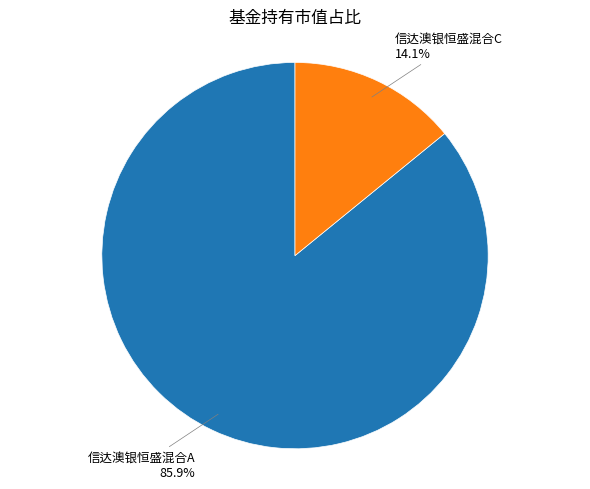

Is there a majority slice in this chart?

Yes